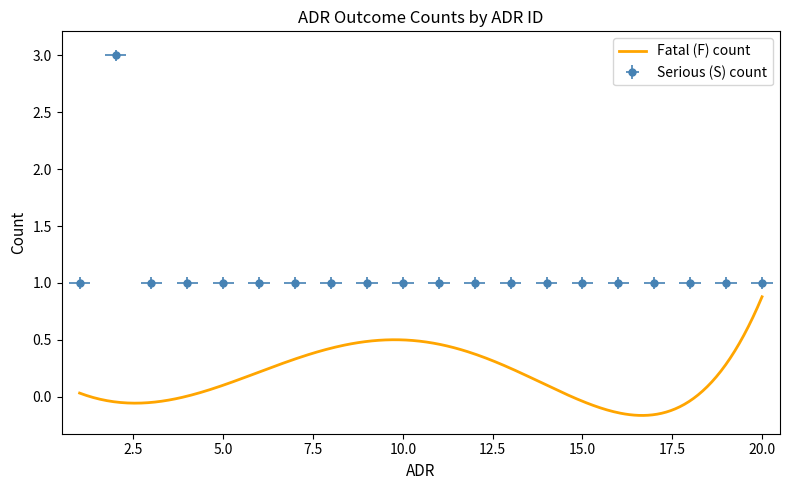

Read the value at 9.

1